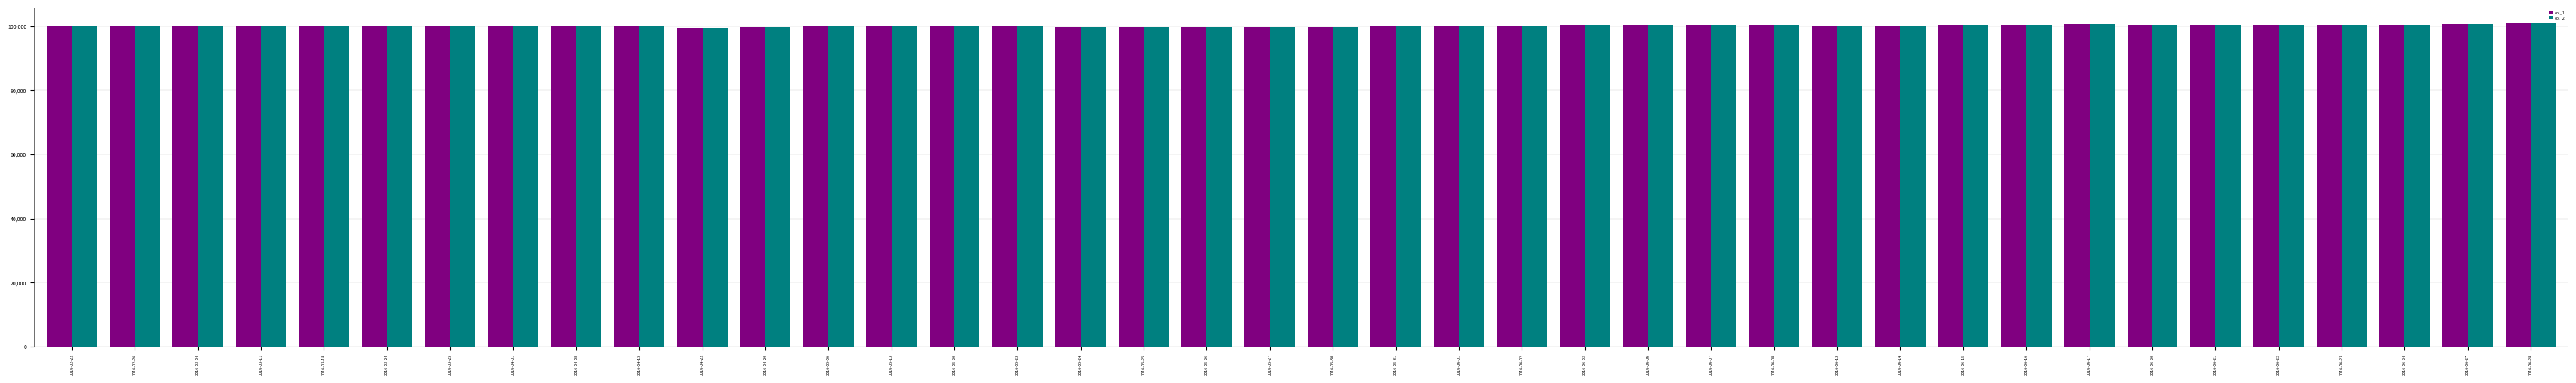

What is the smallest value displayed?

99400.0